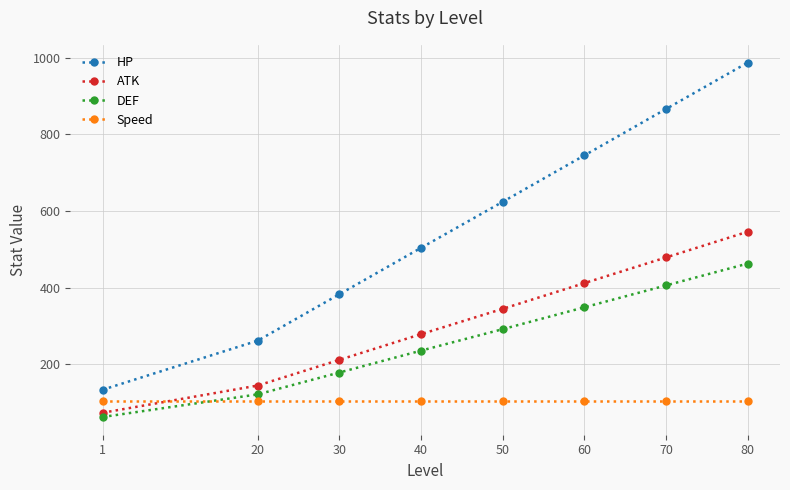

Is it true that ATK equals 192 at 40?

False